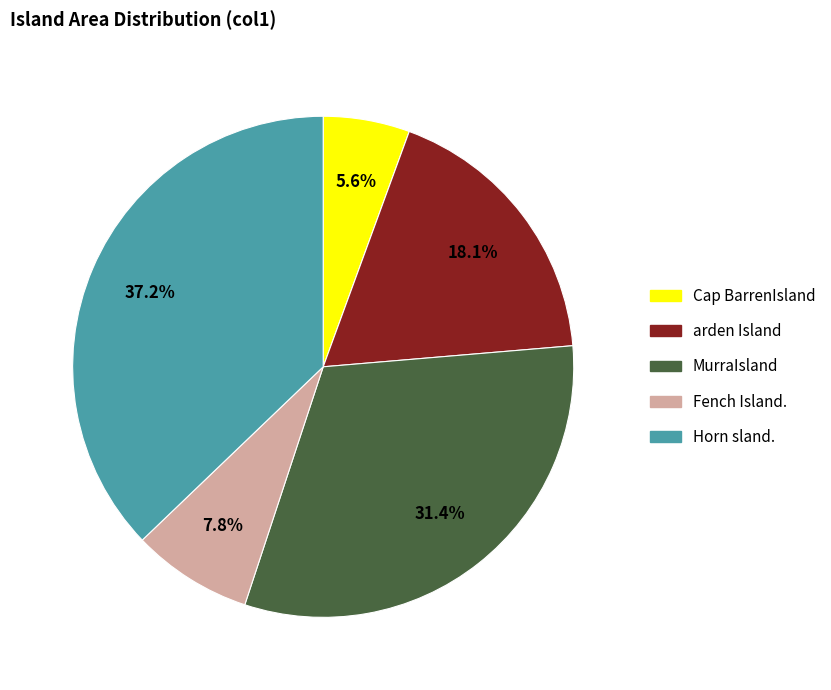

Rank the categories by value from lowest to highest.

Cap BarrenIsland, Fench Island., arden Island, MurraIsland, Horn sland.